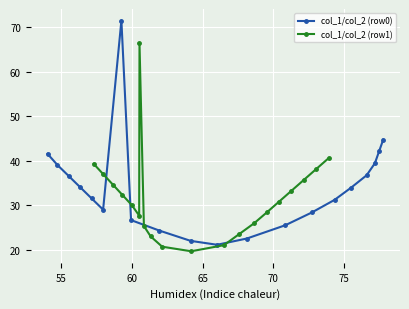

What is the lowest value of the col_1/col_2 (row0) series?

21.2